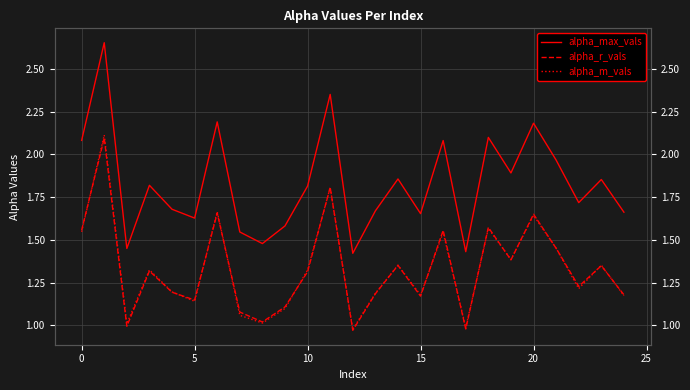

True or false: alpha_r_vals and alpha_m_vals cross at least once.

True